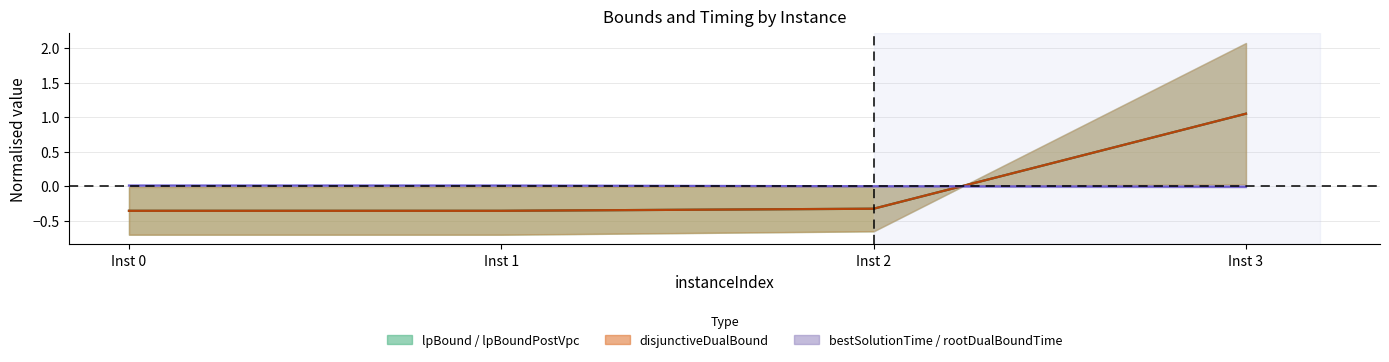

What is the approximate value of disjunctiveDualBound mid at Inst 2?

-0.3